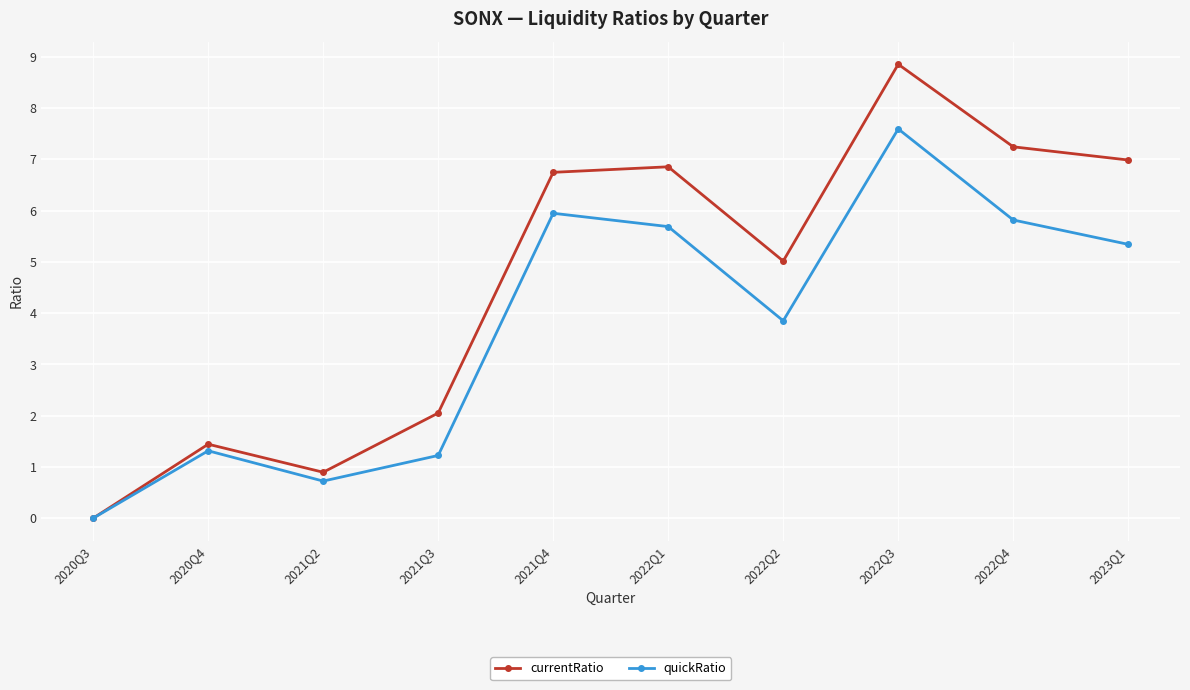

What is the value of the quickRatio point at the 5th from the left?

5.9